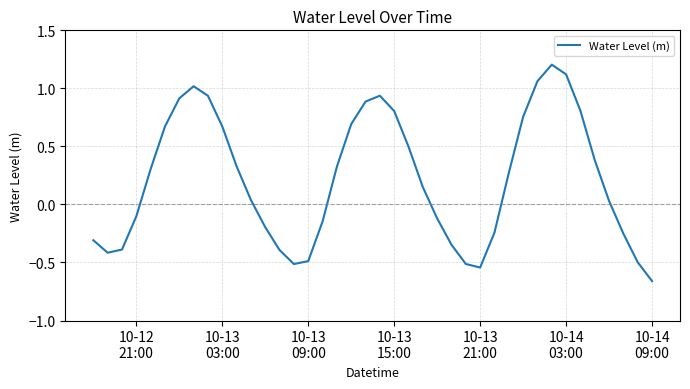

What is the greatest value displayed?

1.2